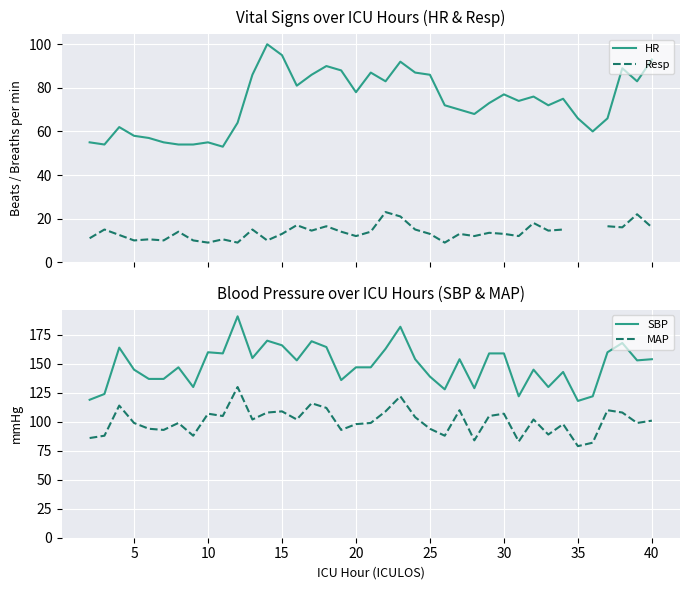

How many values in the MAP series exceed 101?

19